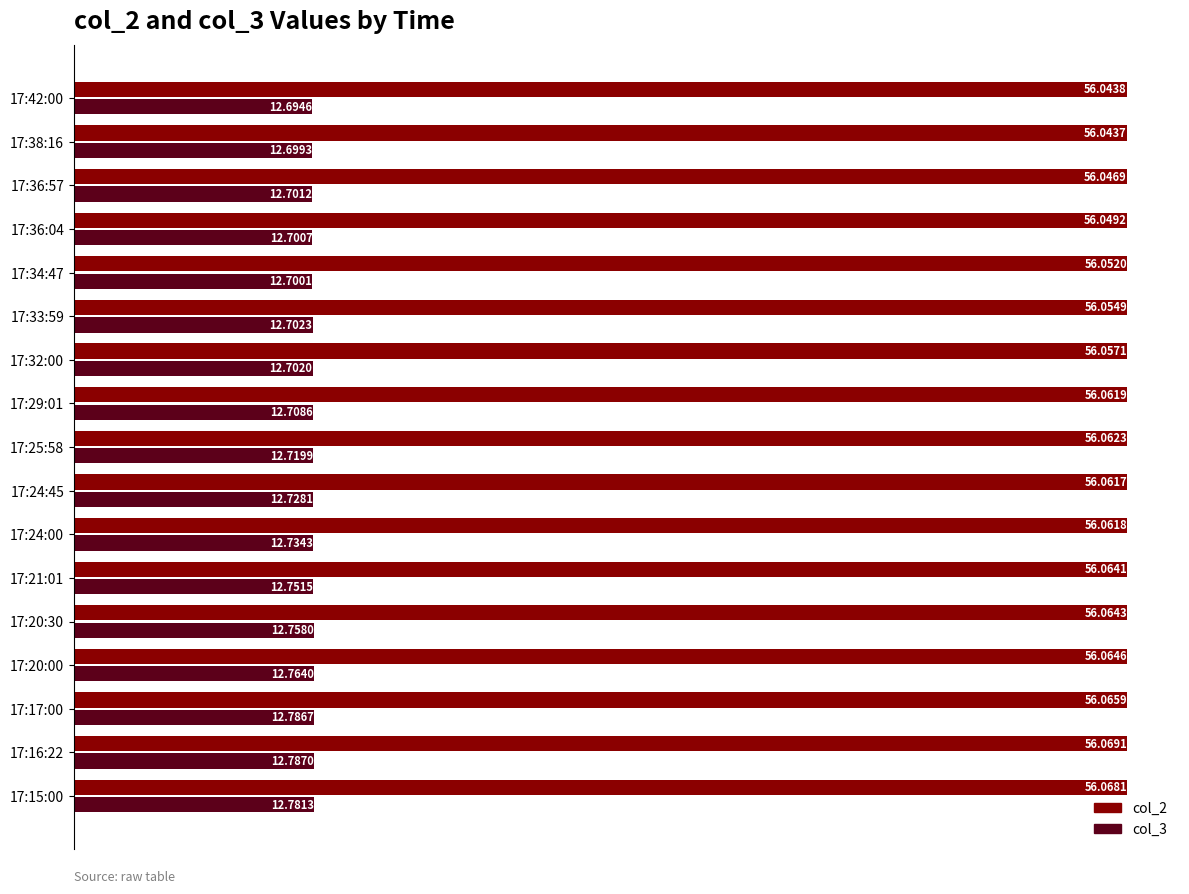

What is the average value of the col_2 series?

56.1